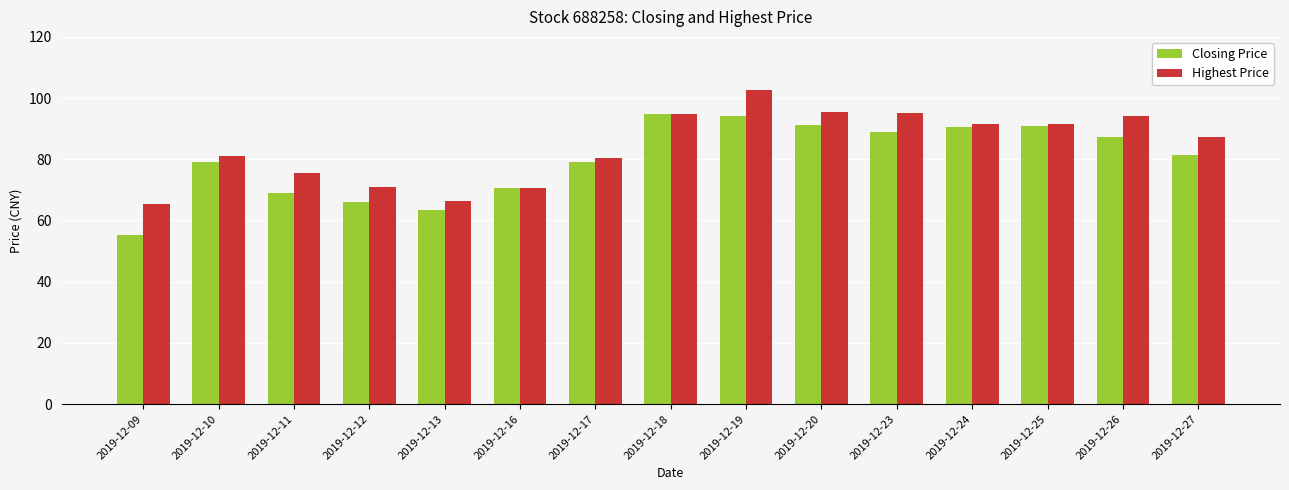

At 2019-12-26, list the series in order from largest to smallest.

Highest Price, Closing Price